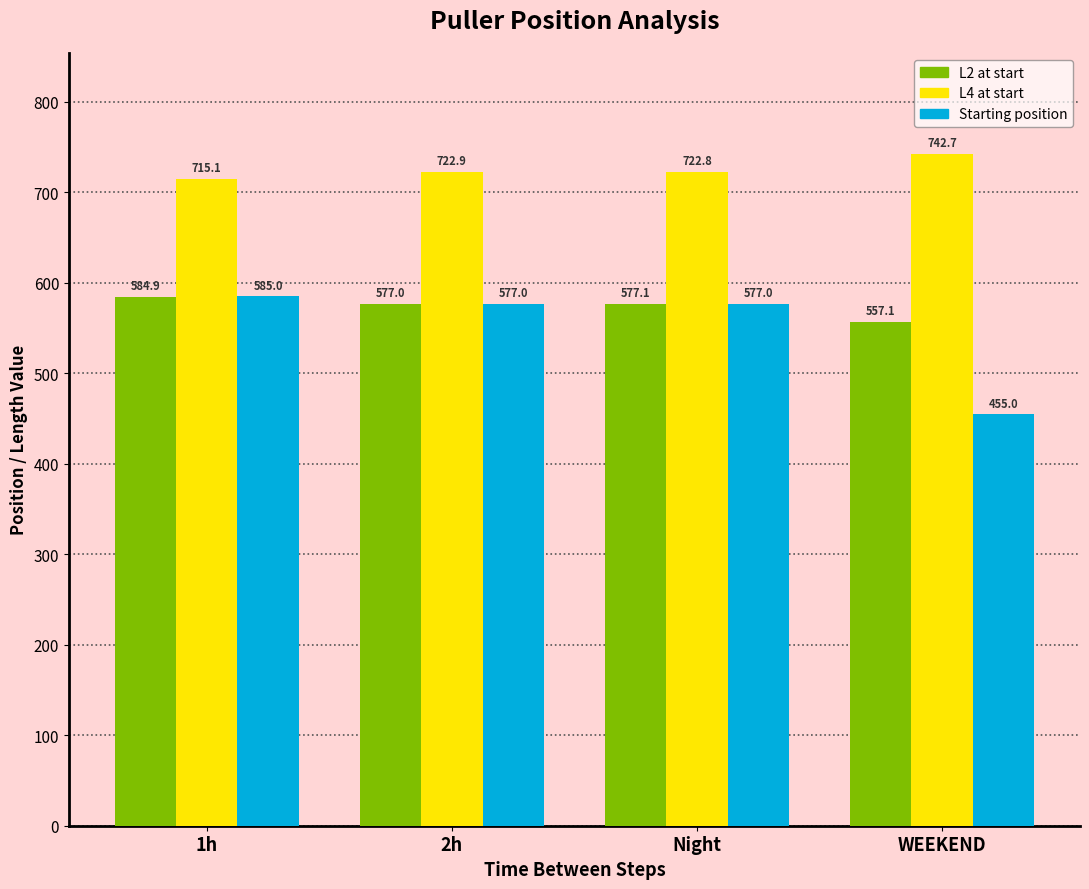

What is the label of the 1st bar from the right?

WEEKEND